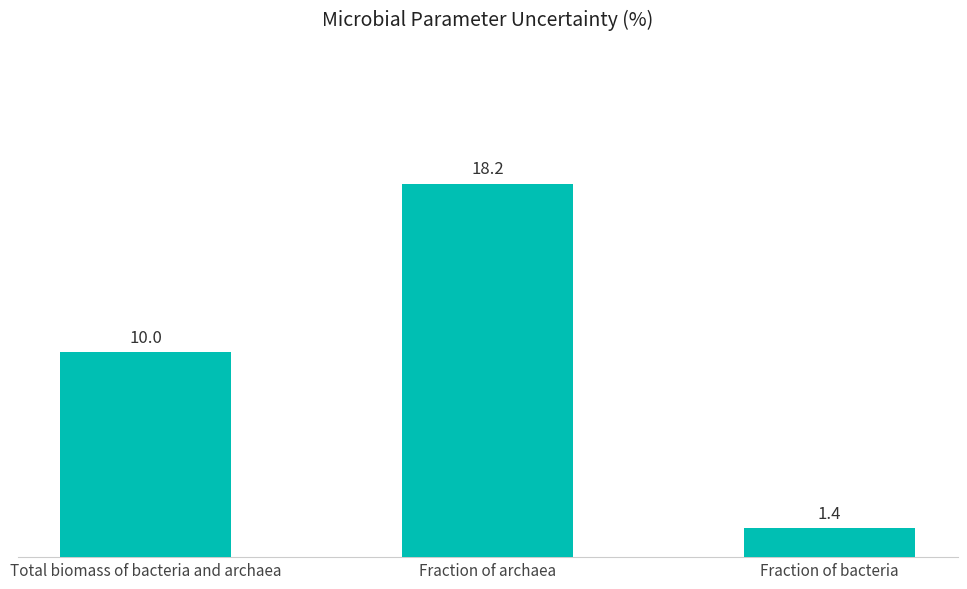

The value at Total biomass of bacteria and archaea is 5.5. True or false?

False